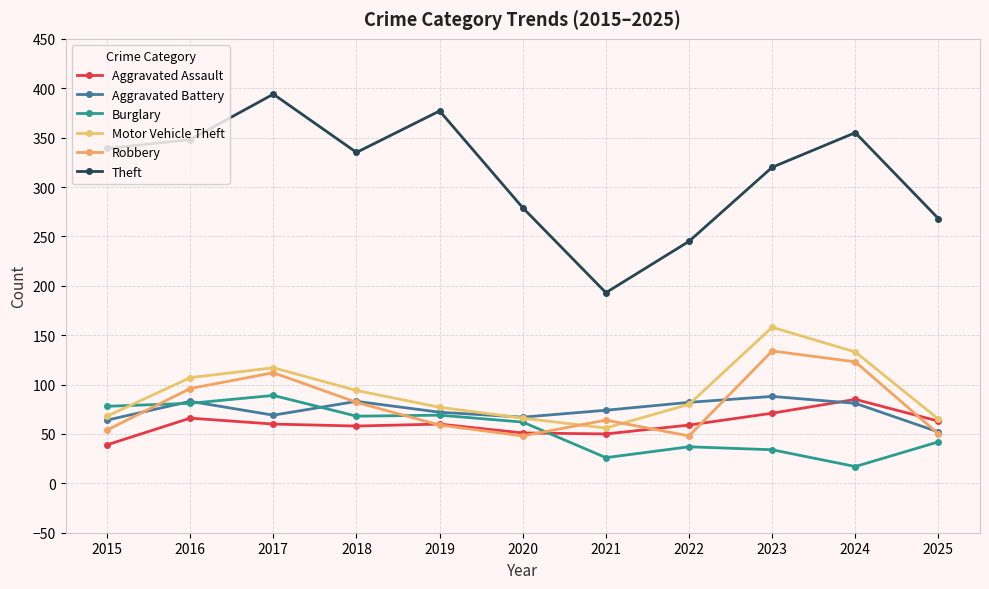

At which category is the sum across all series the highest?

2017